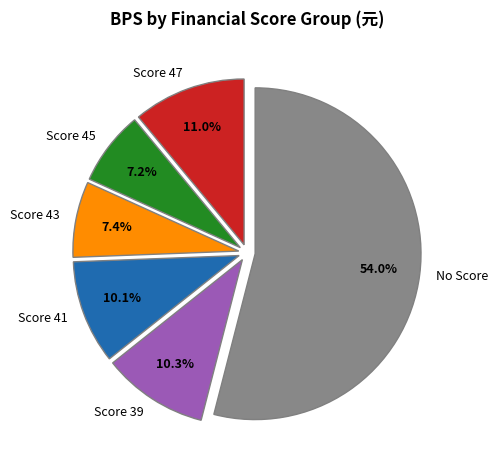

Is there a majority slice in this chart?

Yes